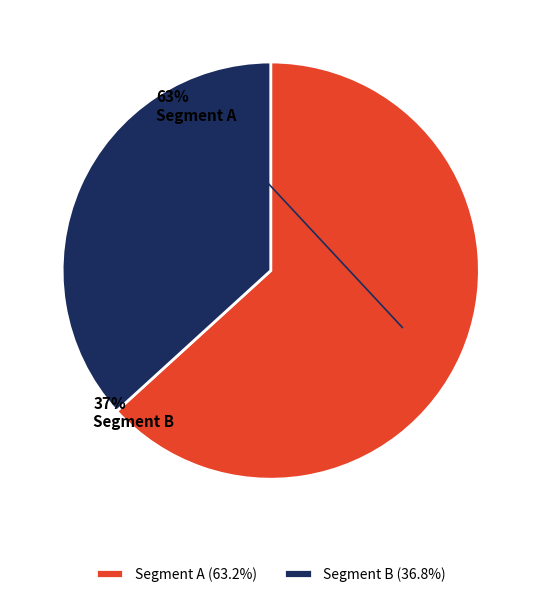

To the nearest percent, what portion does Segment A represent?

63%